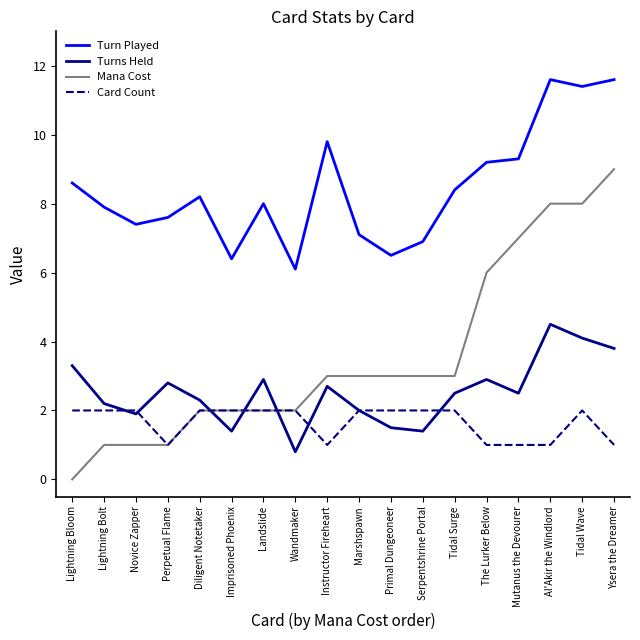

What are all the series names shown in the legend?

Turn Played, Turns Held, Mana Cost, Card Count